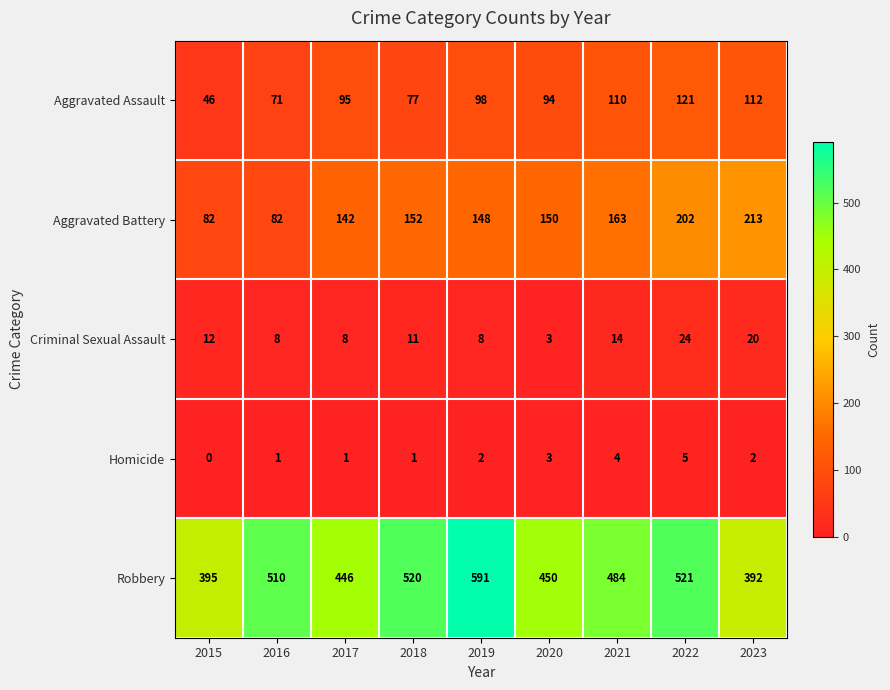

What is the sum of all Robbery values?

4309